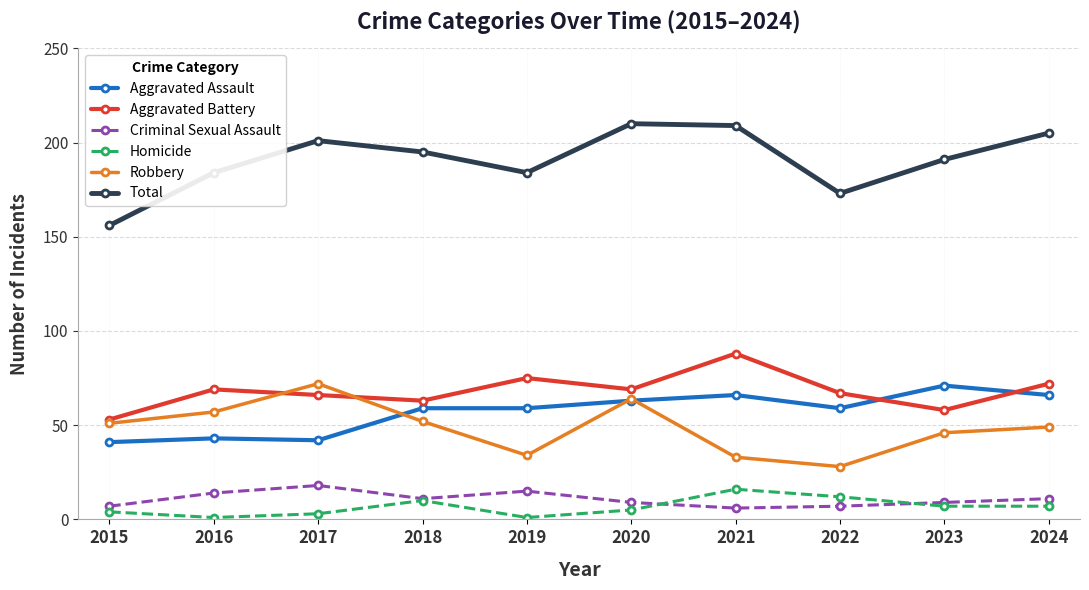

Does the chart display data point markers on the line(s)?

Yes